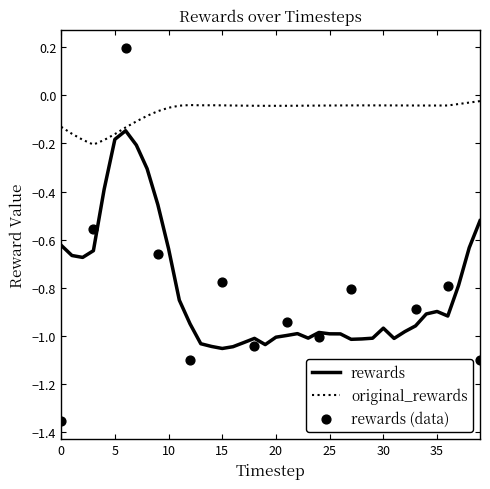

Which series has the largest total across all categories?

original_rewards